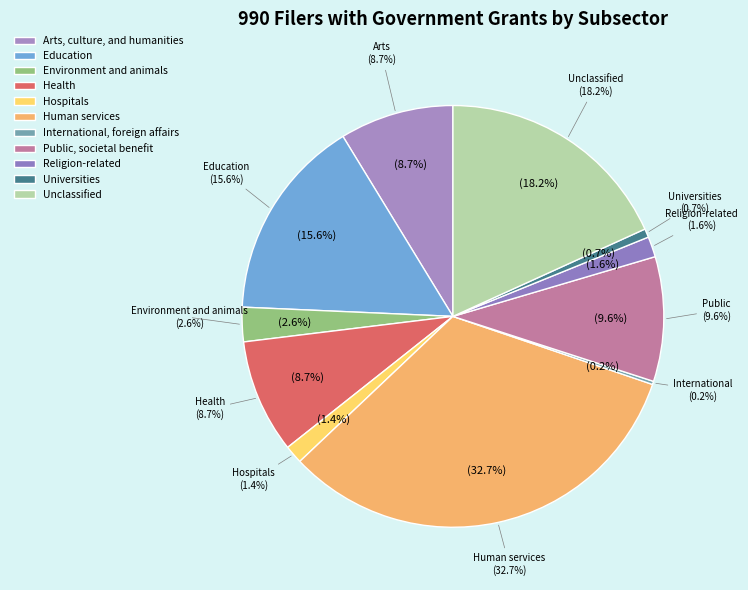

Does Environment and animals represent more than half of the total?

No